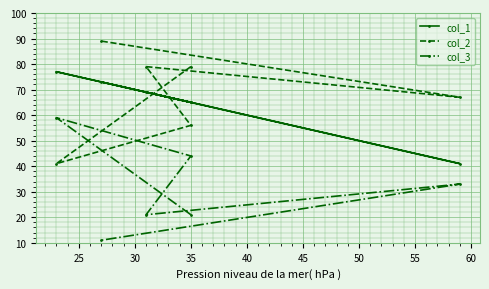

What are all the series names shown in the legend?

col_1, col_2, col_3